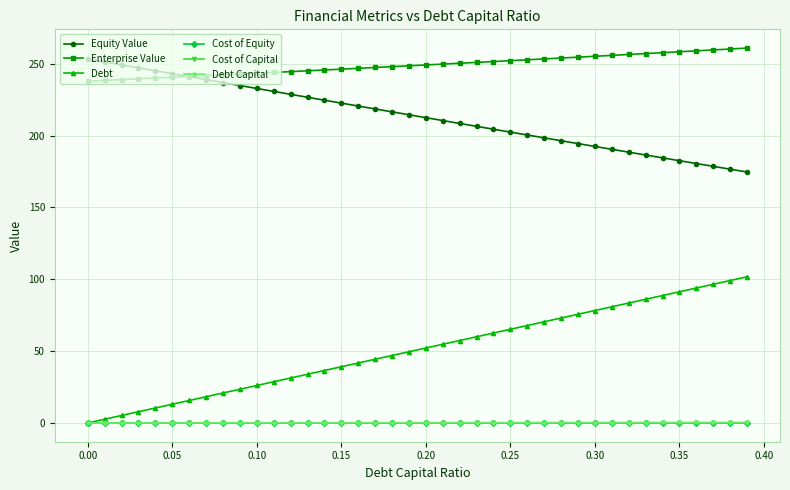

How many data points does each series have?

40